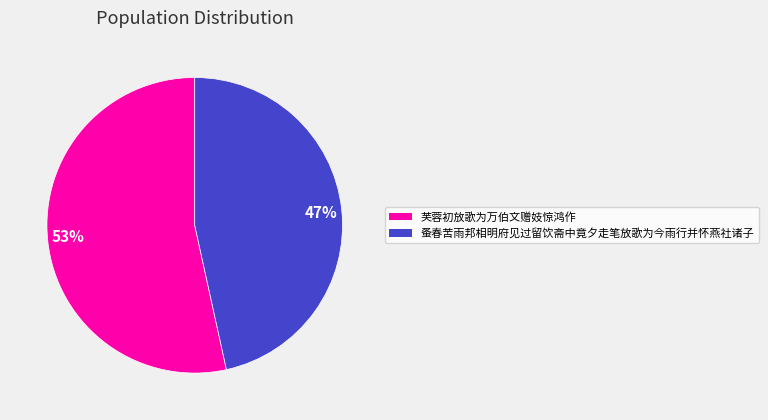

To the nearest percent, what is the average slice percentage?

50%